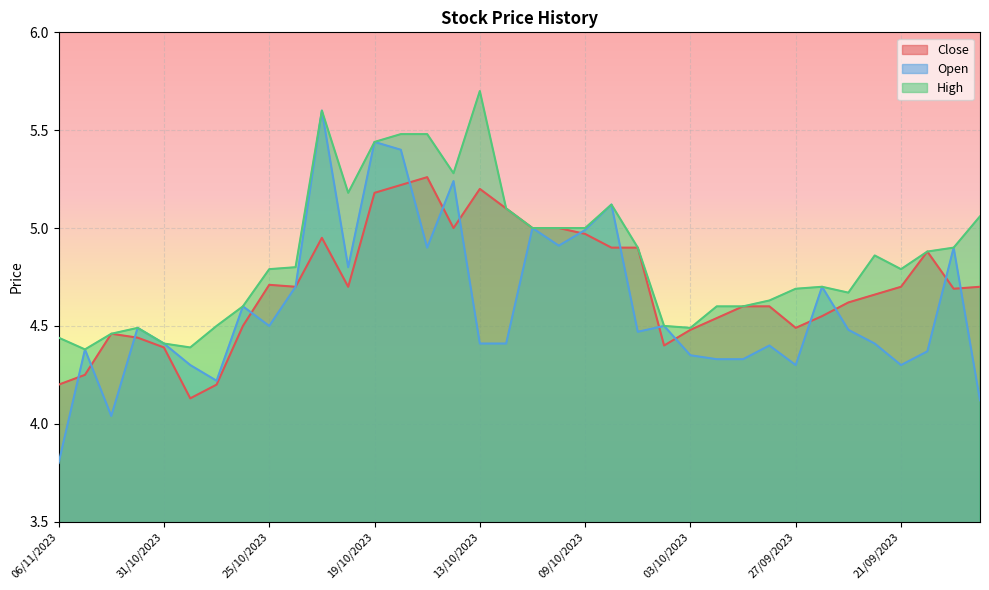

List the series in order of their overall mean, lowest first.

Open, Close, High